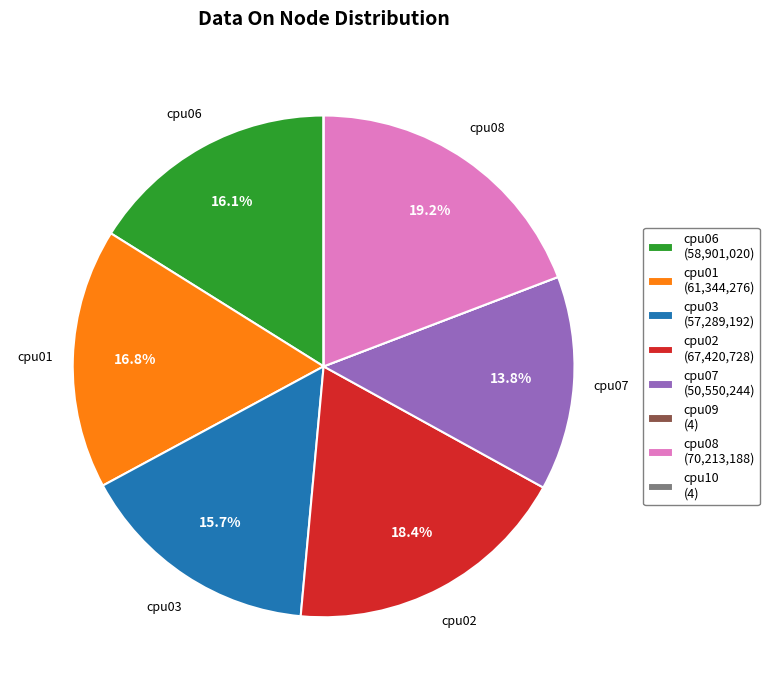

Is there a majority slice in this chart?

No